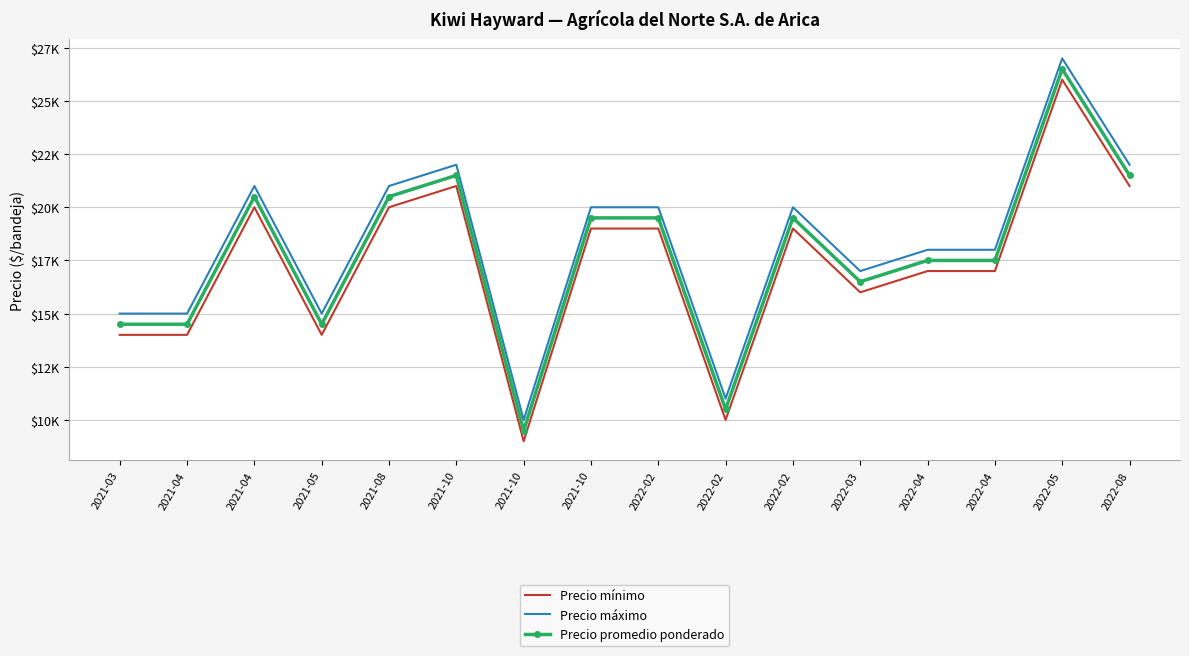

What is the difference between the maximum and minimum values in the Precio promedio ponderado series?

17000